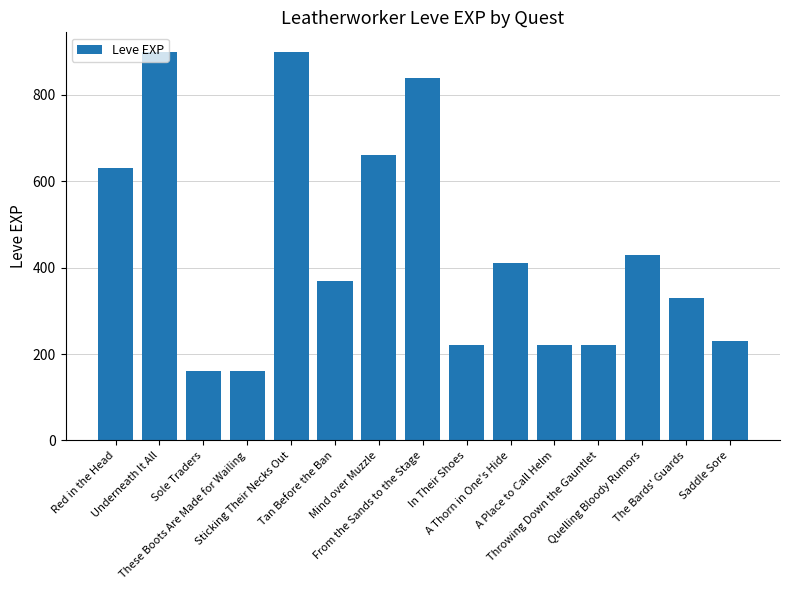

What is the sum of the values at Red in the Head and Mind over Muzzle?

1290